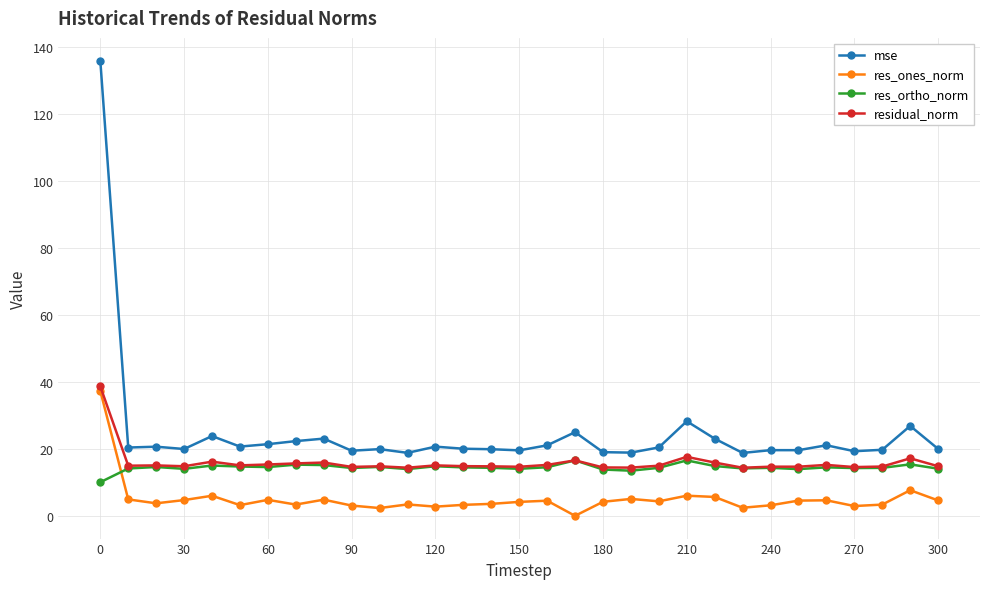

What is the maximum value shown in the chart?

136.0